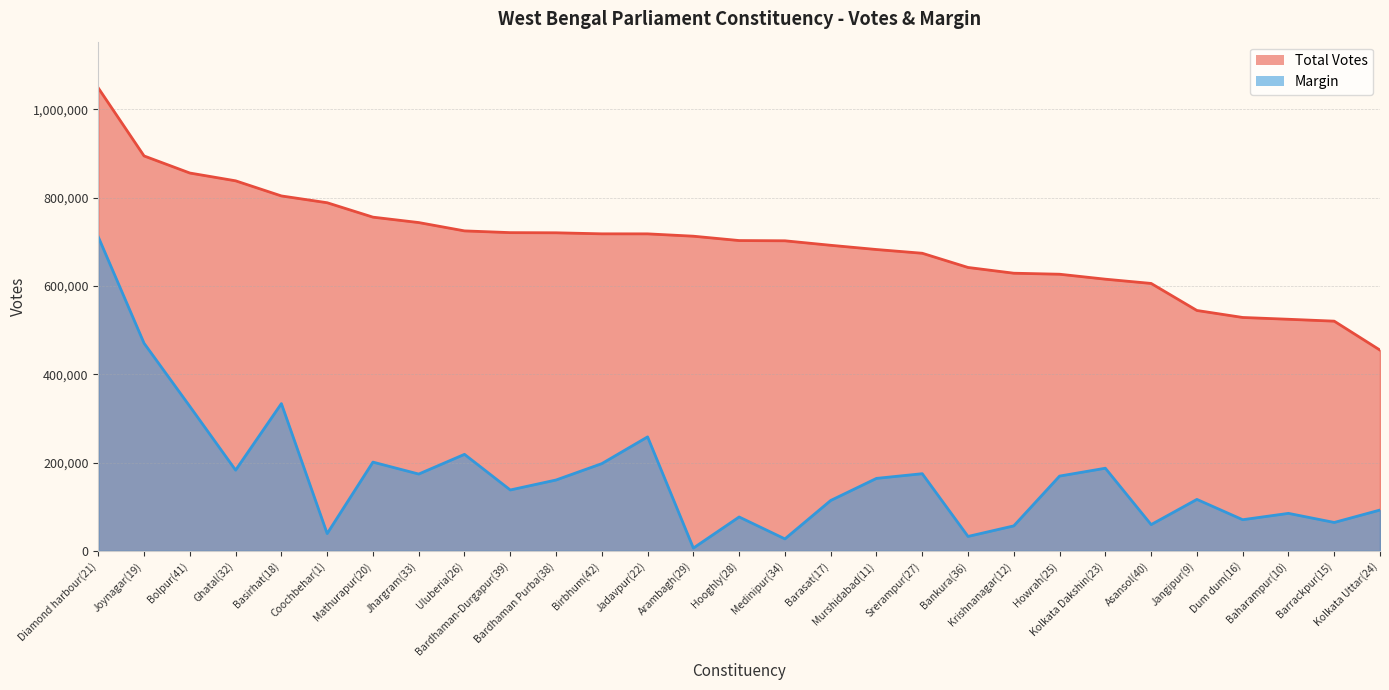

What is the value of the Total Votes point at the 8th from the left?

743478